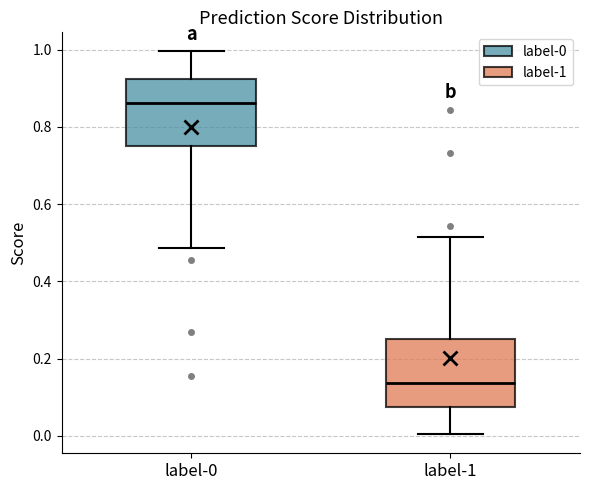

Reading left to right, read every box against the y-axis: the position of its median line, the range the box covers, and the ends of its whiskers. The values are not printed on the chart, so give them approximately, as read against the axis.

label-0: median 0.86, box 0.74 to 0.92, whiskers 0.48 to 1.00
label-1: median 0.14, box 0.08 to 0.26, whiskers 0.00 to 0.52